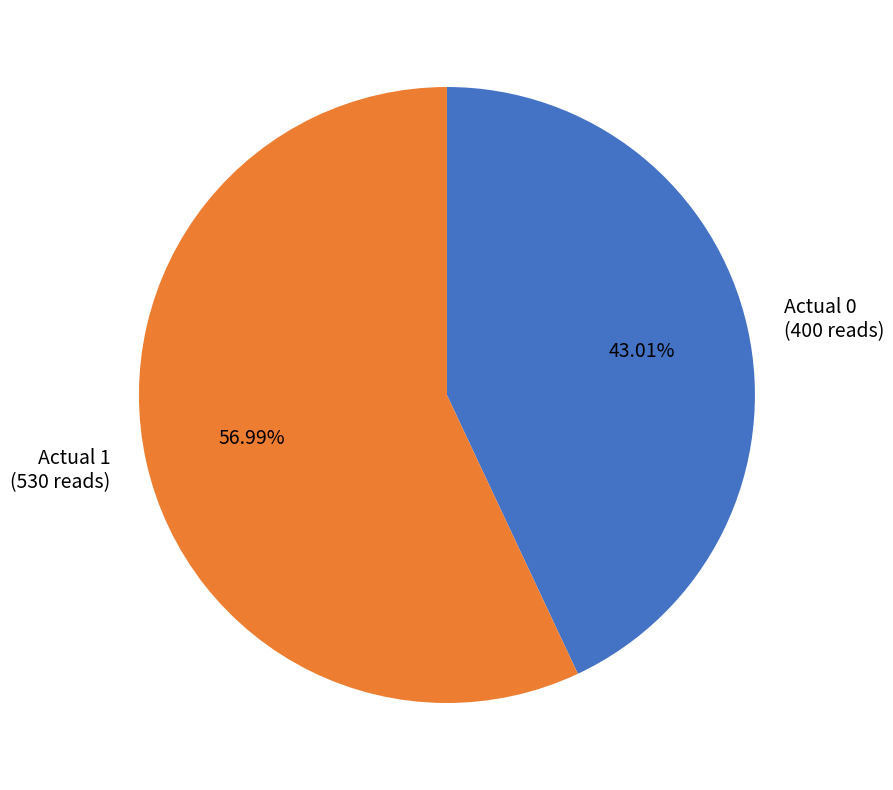

Count the number of slices in the pie.

2